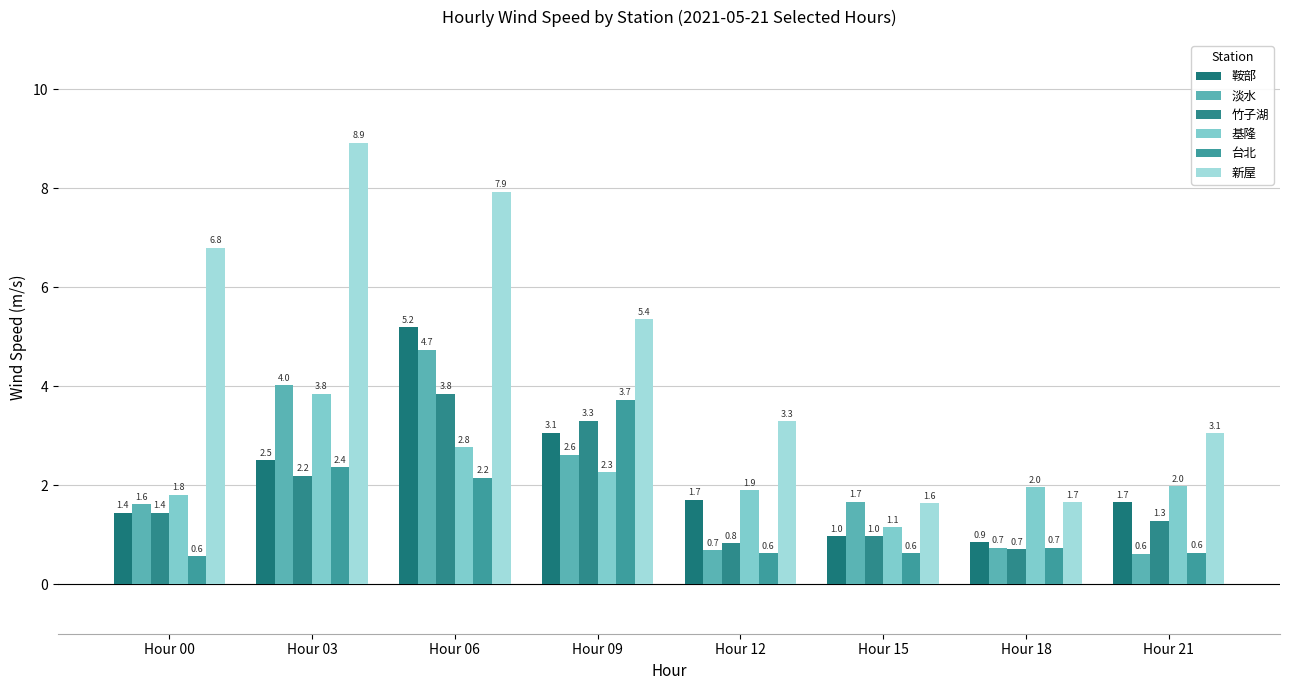

Count the number of data series in this chart.

6